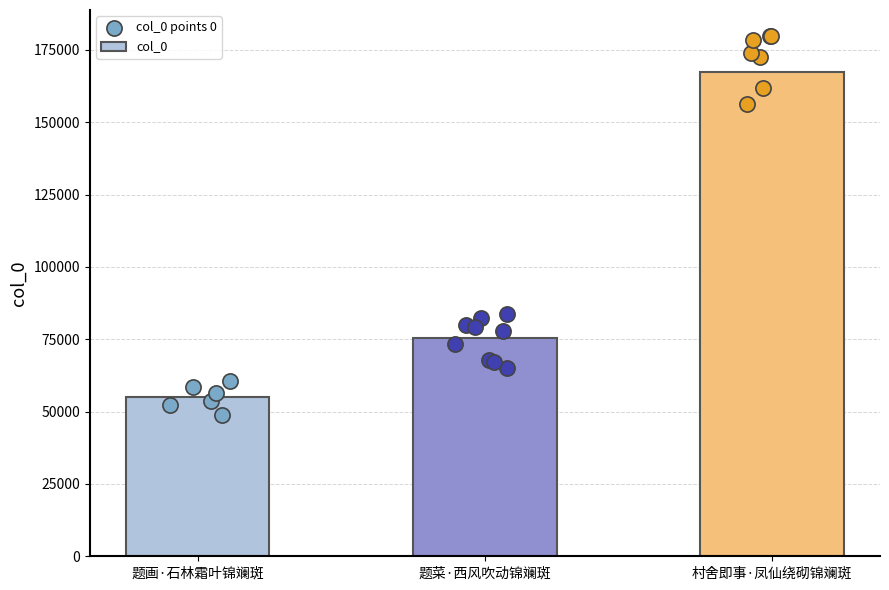

Approximately how many times larger is the value at 村舍即事·凤仙绕砌锦斓斑 compared to 题菜·西风吹动锦斓斑?

2.2